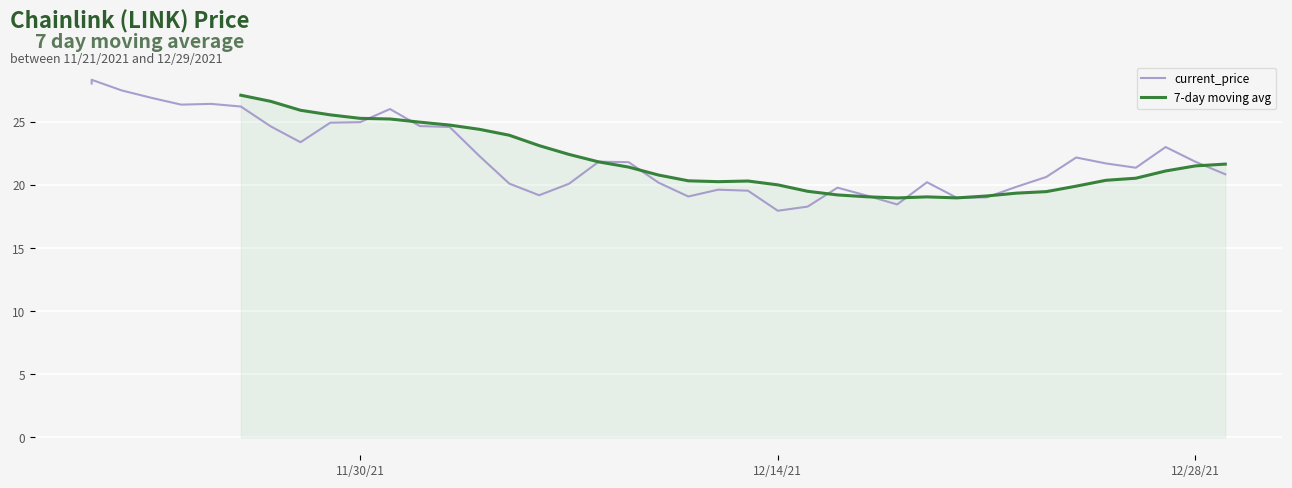

True or false: there are more than 2 points higher than both neighbors.

True